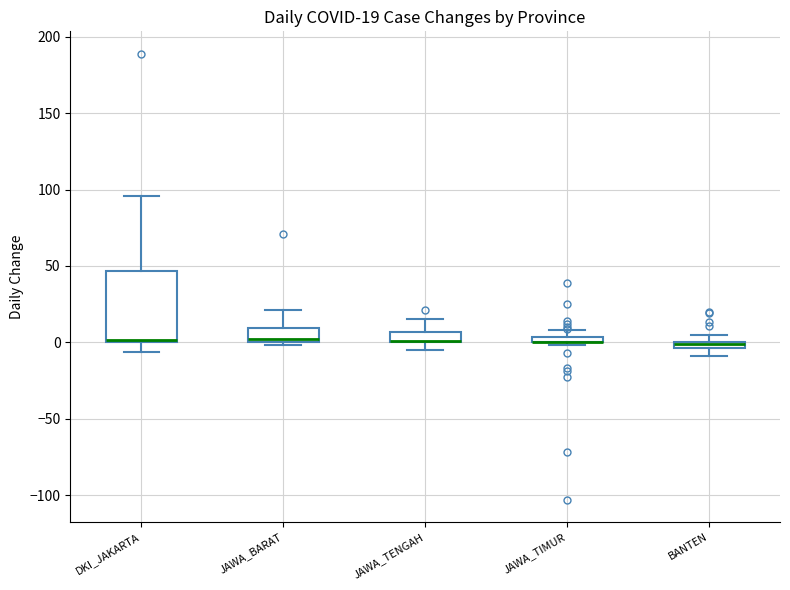

Which box is the tallest, from its lower edge to its upper edge?

DKI_JAKARTA